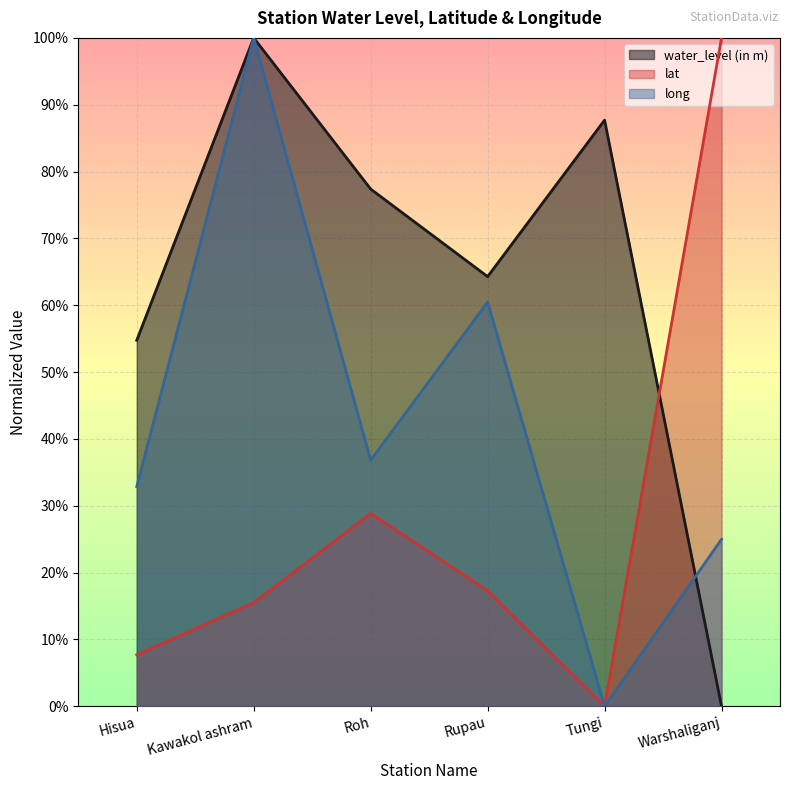

Rank the series by their average value, from highest to lowest.

water_level (in m), long, lat